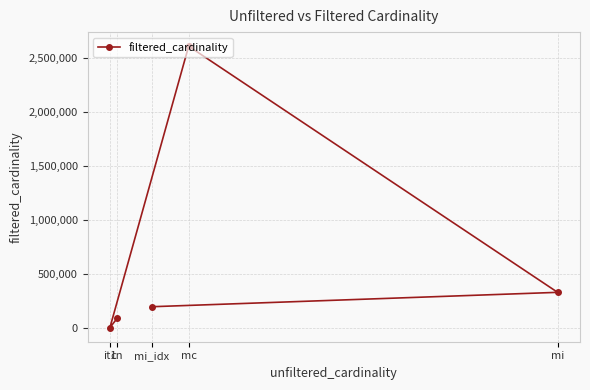

Rank the categories by value from lowest to highest.

it1, cn, mi_idx, mi, mc